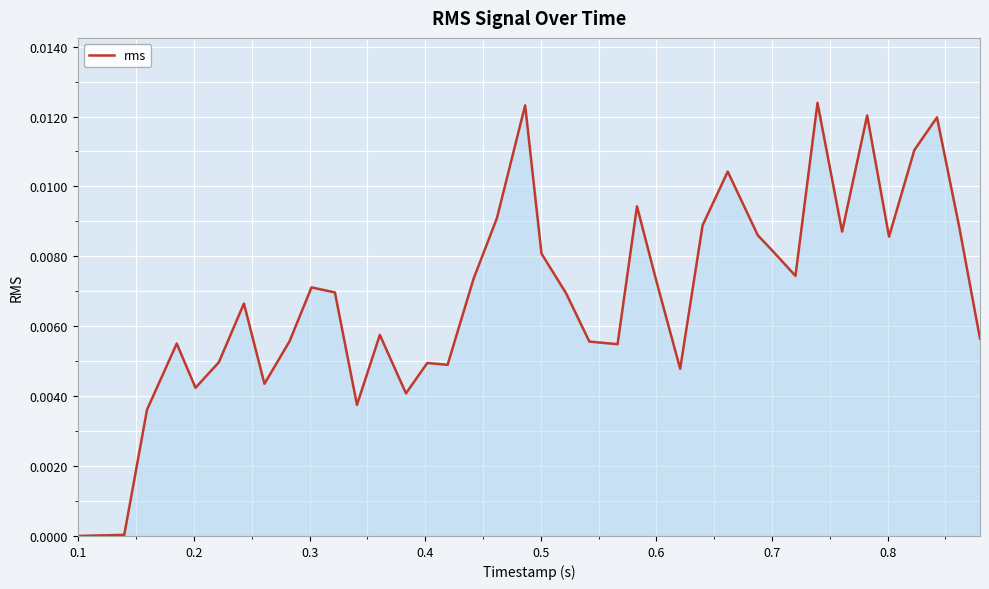

True or false: the data has more than 1 interior local peaks.

True